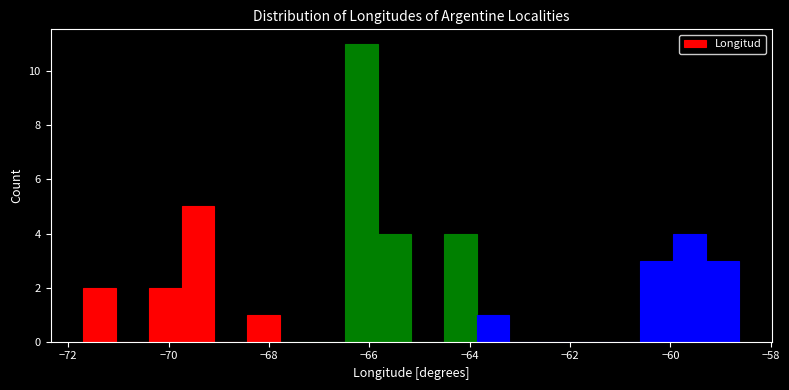

Read against the x-axis, roughly where is the centre of the tallest bar?

-66.2